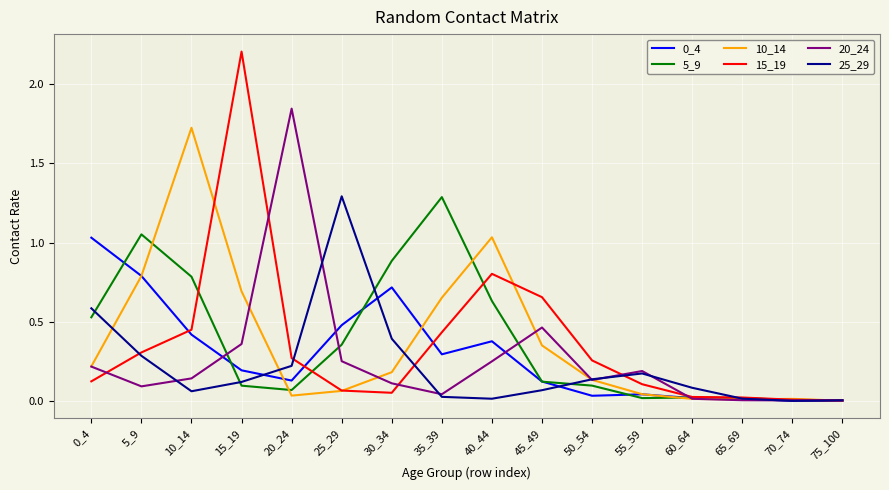

Between 5_9 and 75_100, which series saw the biggest shift?

5_9